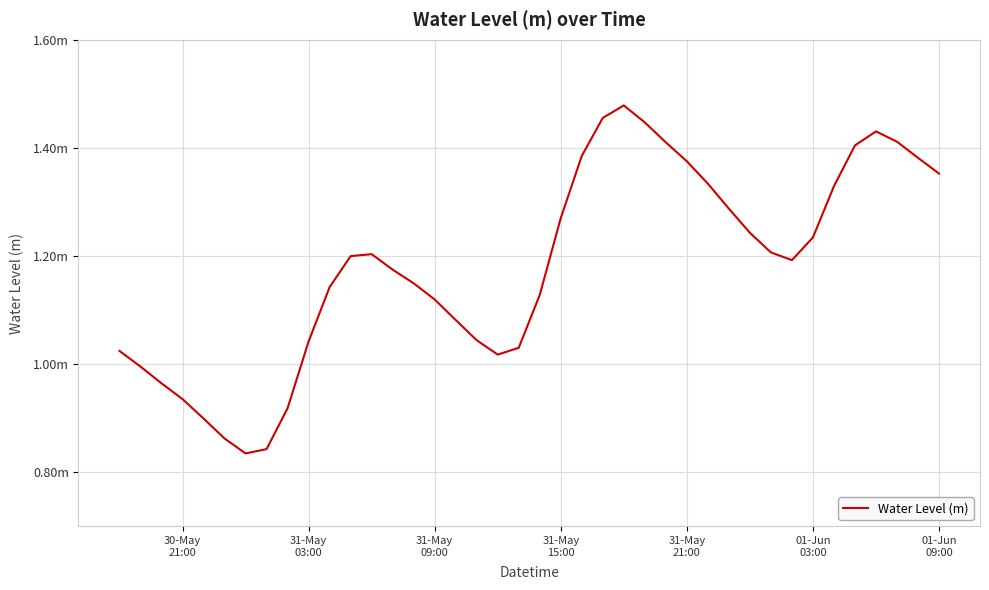

Does the chart have visible grid lines?

Yes